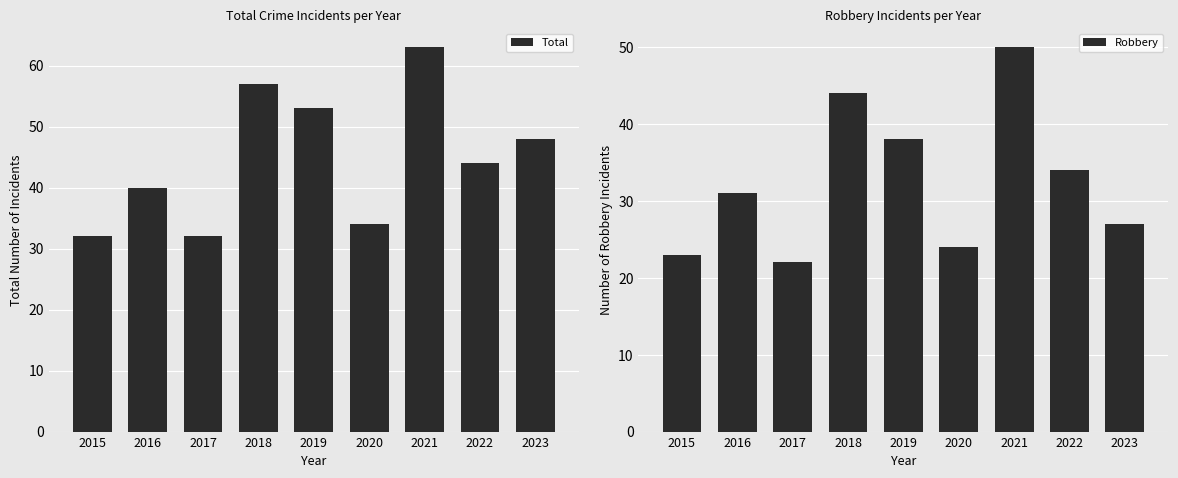

What is the minimum value shown in the chart?

22